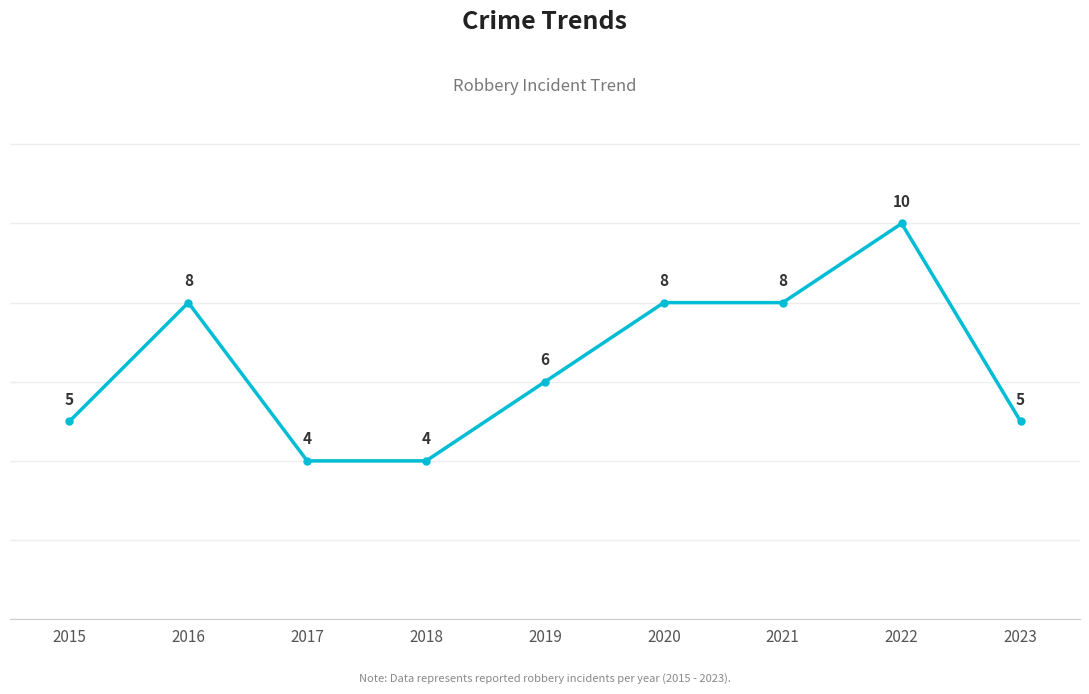

What is the value of the 5th point from the left?

6